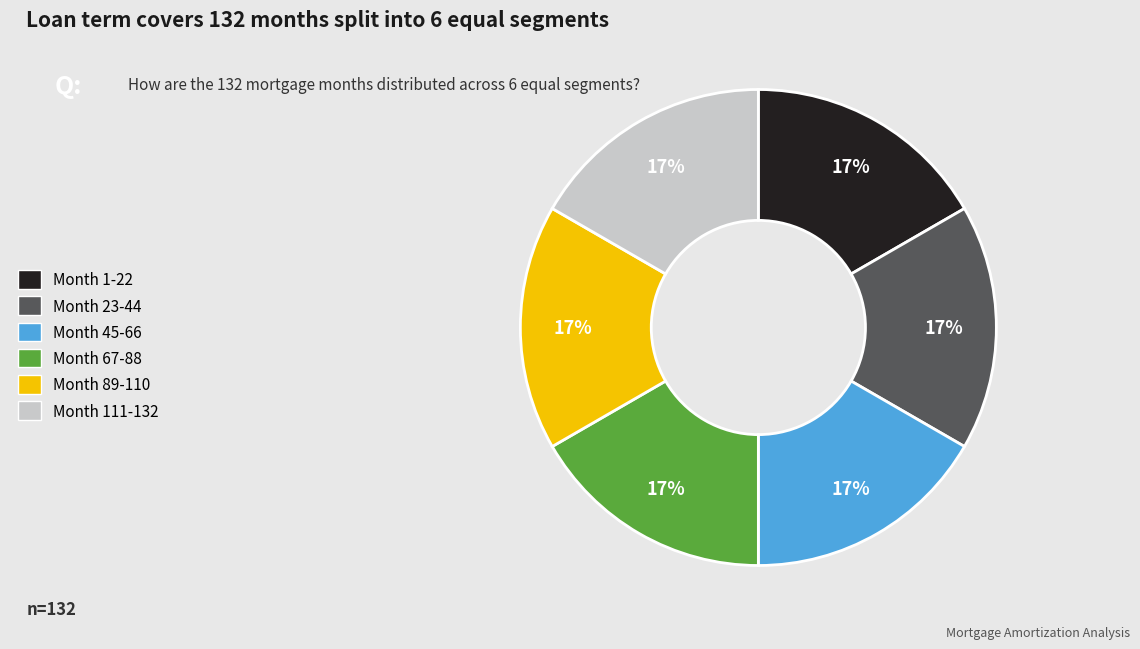

What is the ratio of the value at Month 45-66 to the value at Month 111-132?

1.0